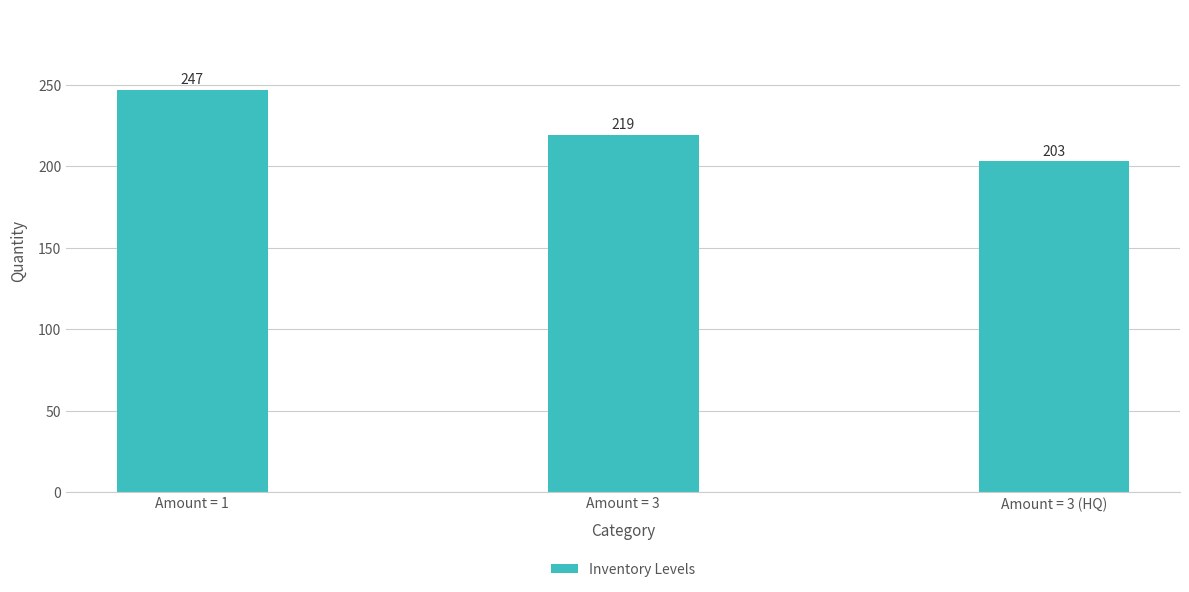

What is the average value?

223.0